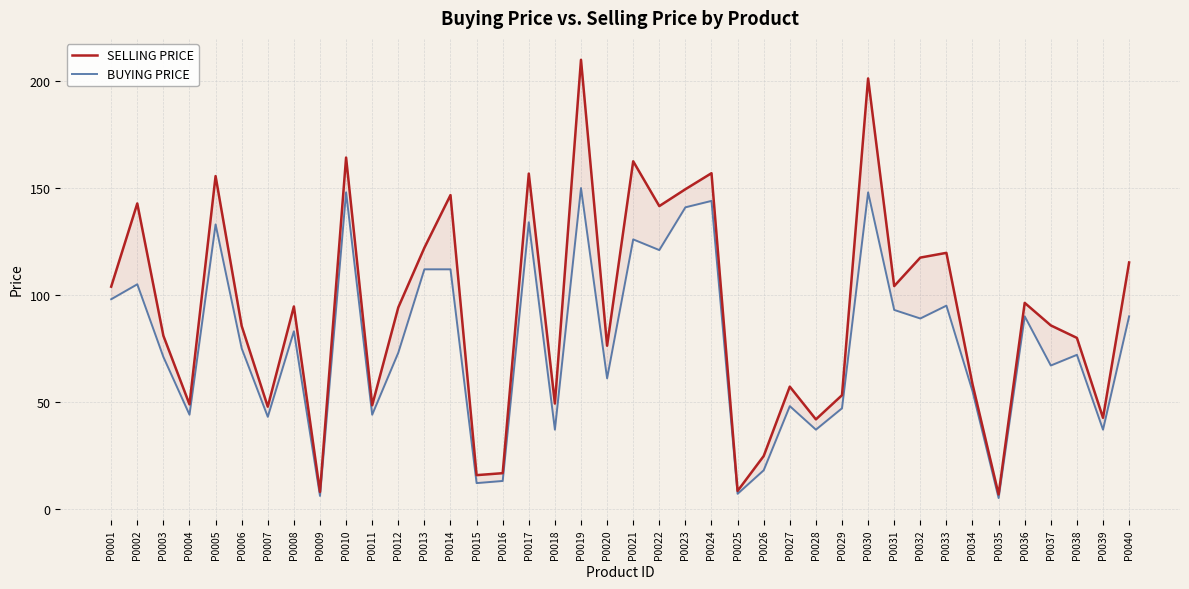

What is the total value across all series at P0027?

105.1